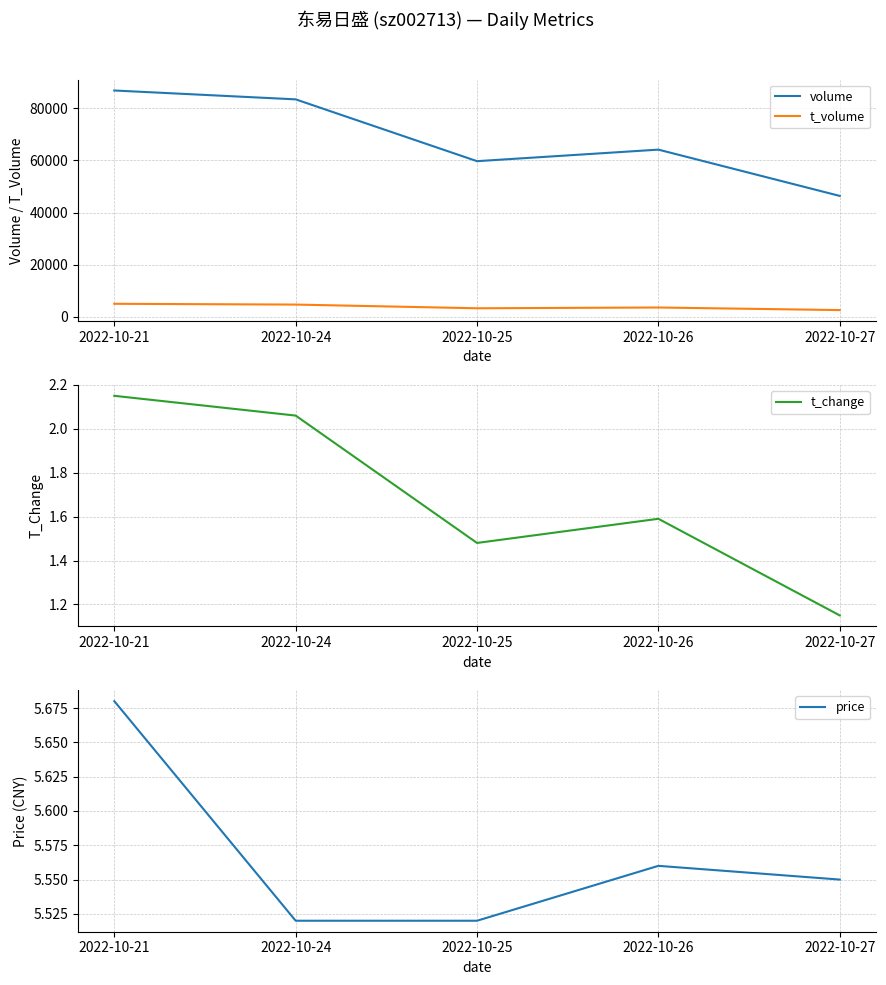

True or false: volume and t_change cross at least once.

False